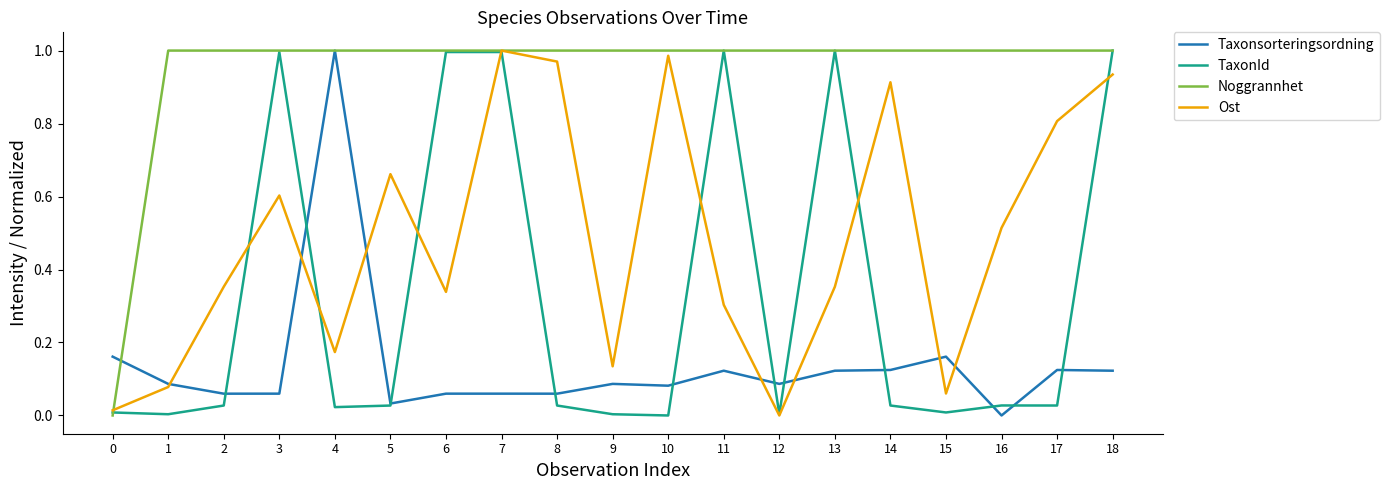

What are all the series names shown in the legend?

Taxonsorteringsordning, TaxonId, Noggrannhet, Ost